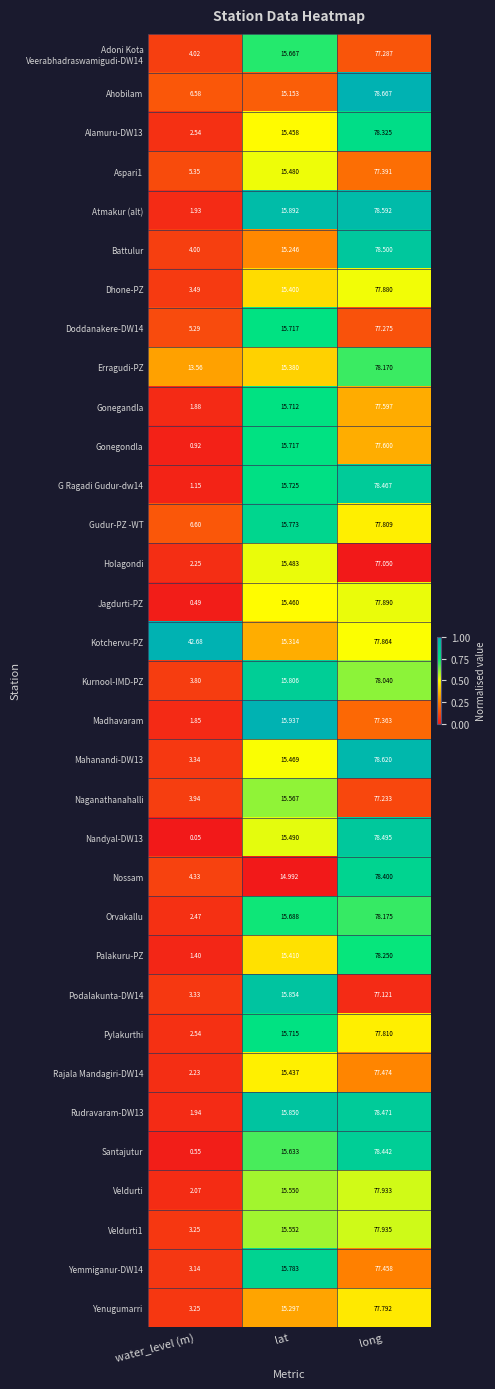

At which label does Holagondi first exceed 15?

lat